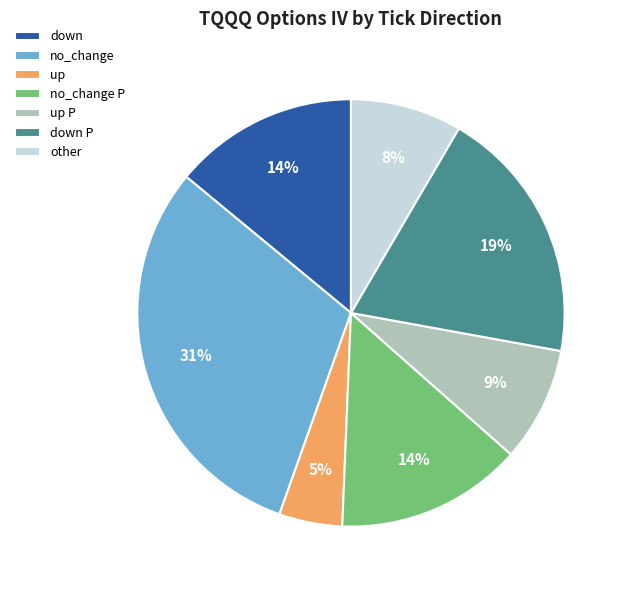

Does down represent more than half of the total?

No